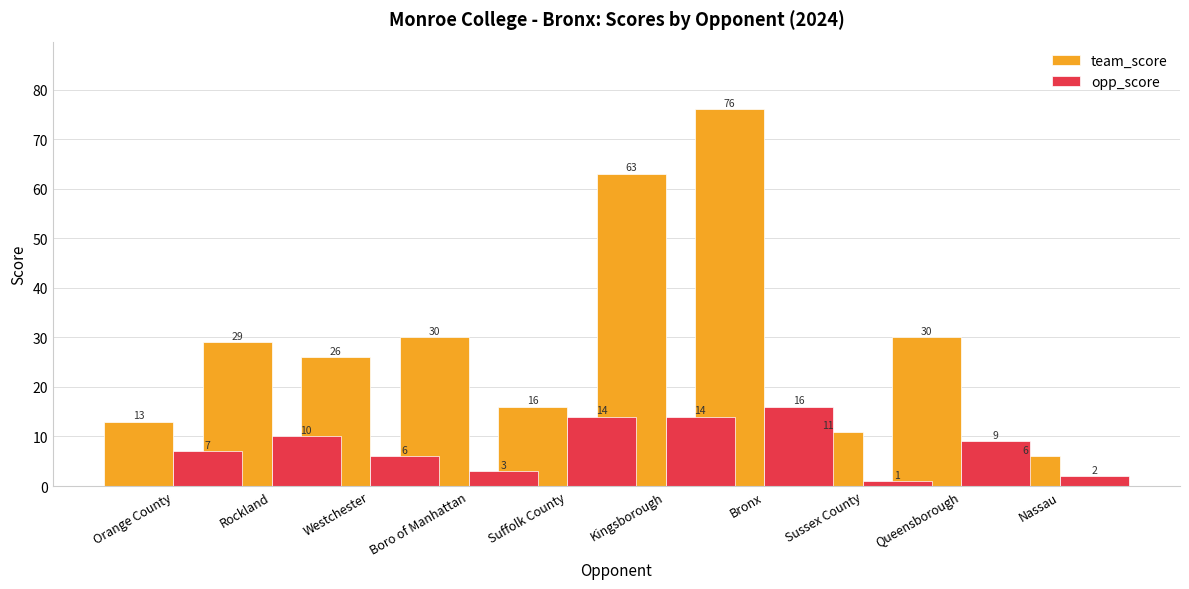

Which category has the lowest value across all series?

Sussex County